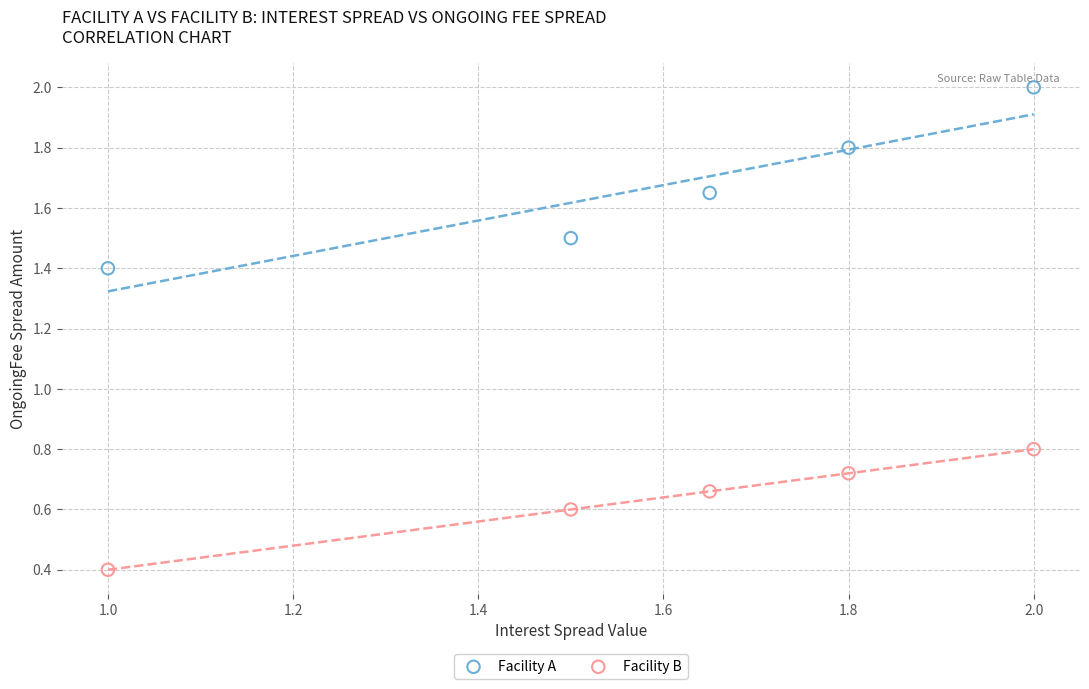

Which series reaches the maximum Y coordinate?

Facility A